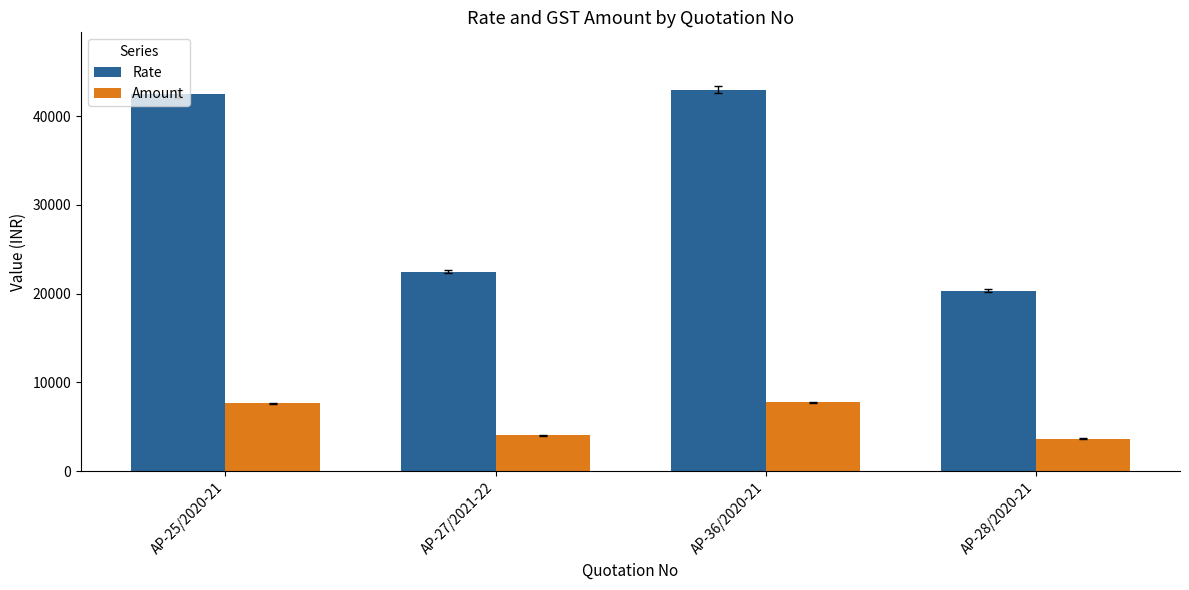

Where is Amount nearest to the value 5701?

AP-27/2021-22